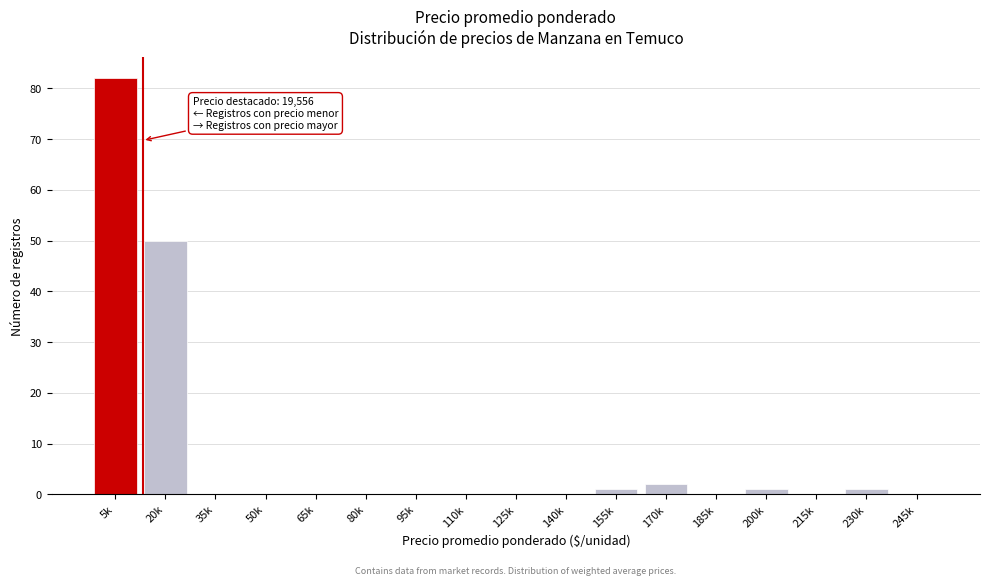

Reading left to right, extract all data points from this chart.

5k=82	20k=50	35k=0	50k=0	65k=0	80k=0	95k=0	110k=0	125k=0	140k=0	155k=1	170k=2	185k=0	200k=1	215k=0	230k=1	245k=0